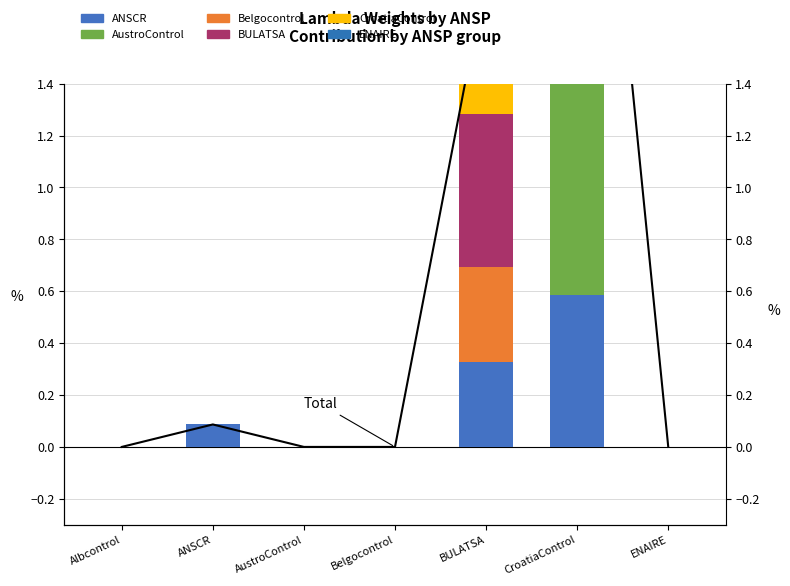

What is the label of the 4th bar from the left?

Belgocontrol